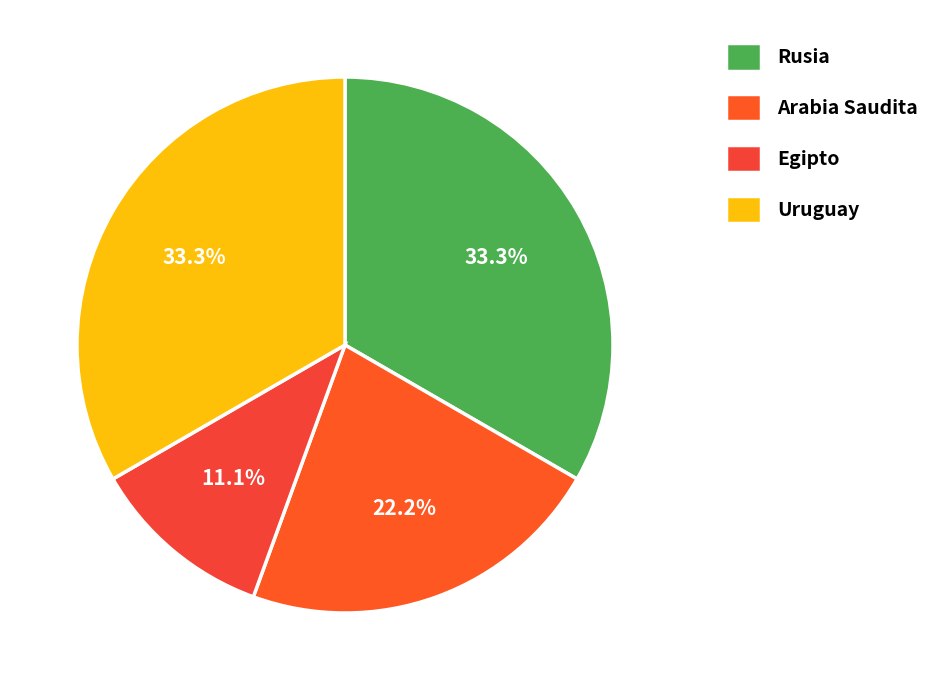

How many slices are in this pie chart?

4